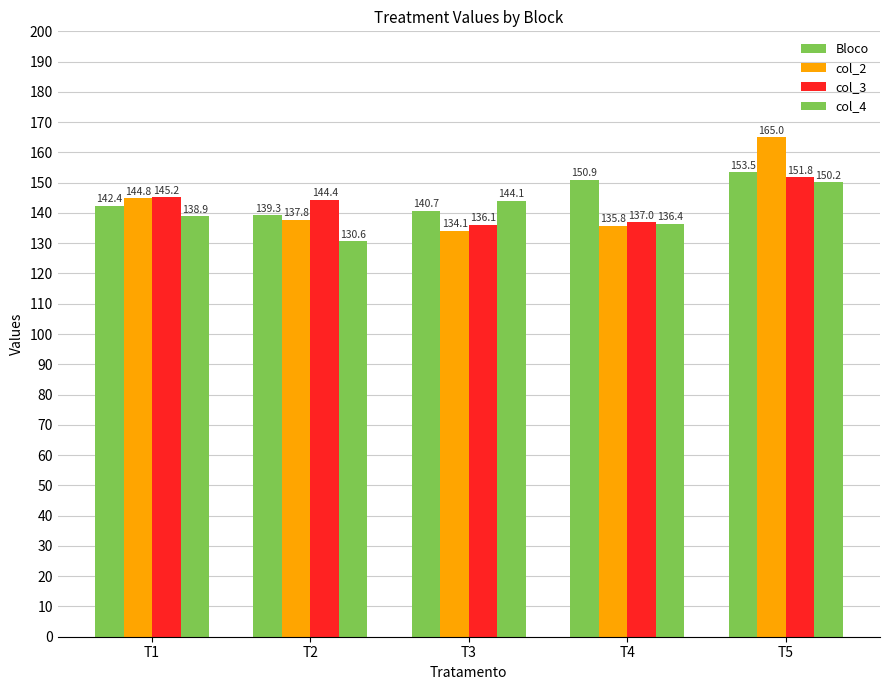

Where does the col_3 series first go above 144?

T1